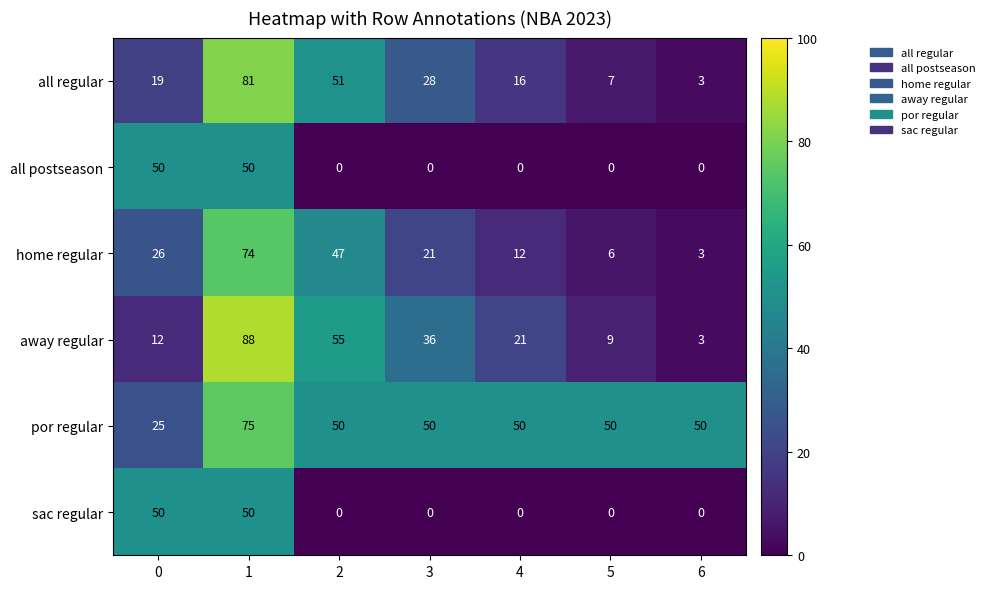

What is the spread (max minus min) of values at 0?

38